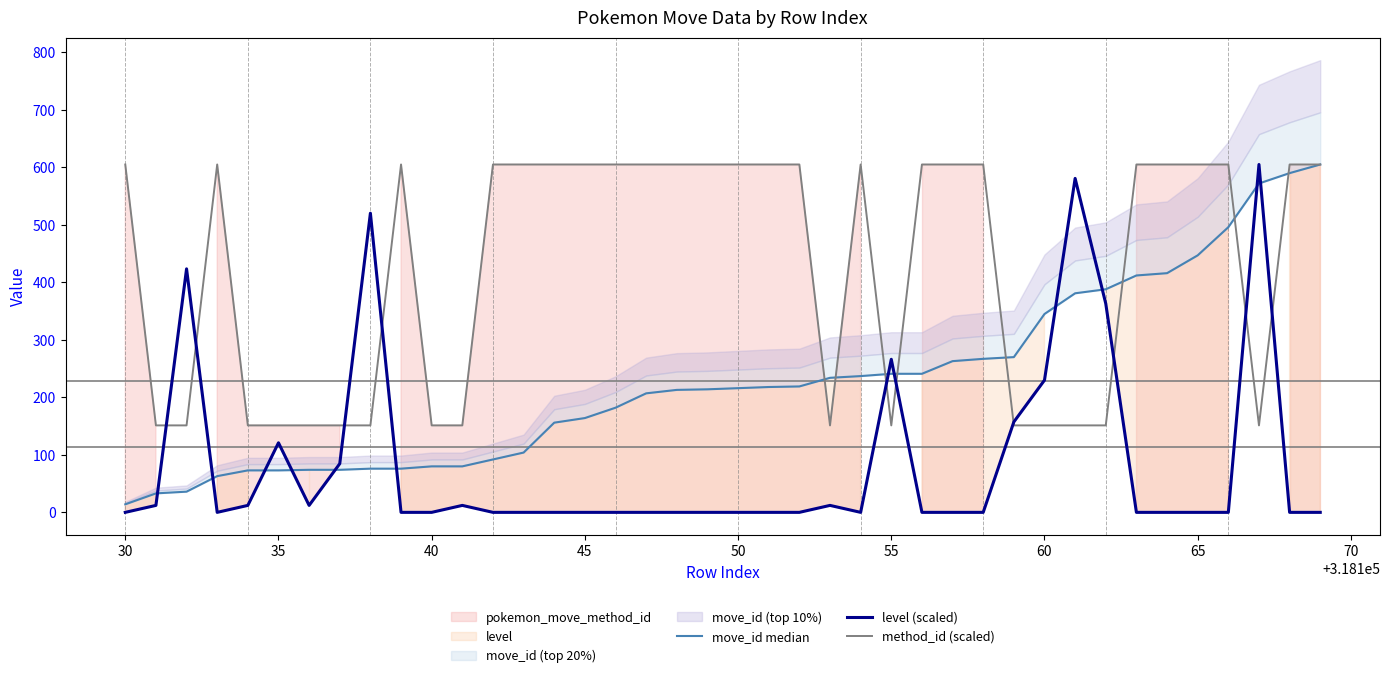

The value of method_id (scaled) at 50 is 605.0. True or false?

True